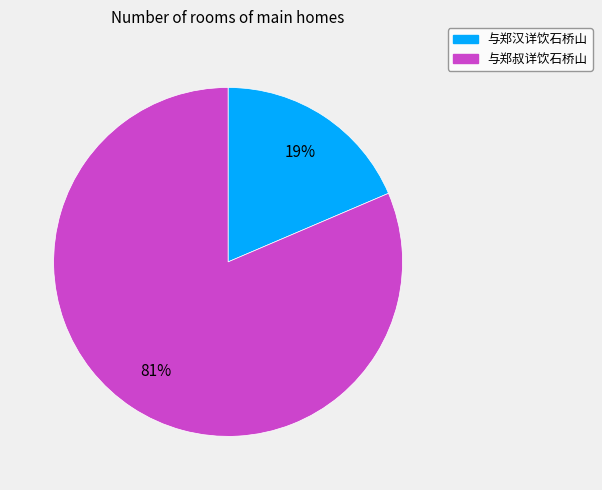

Do 与郑叔详饮石桥山 and 与郑汉详饮石桥山 together represent more than half of the pie?

Yes